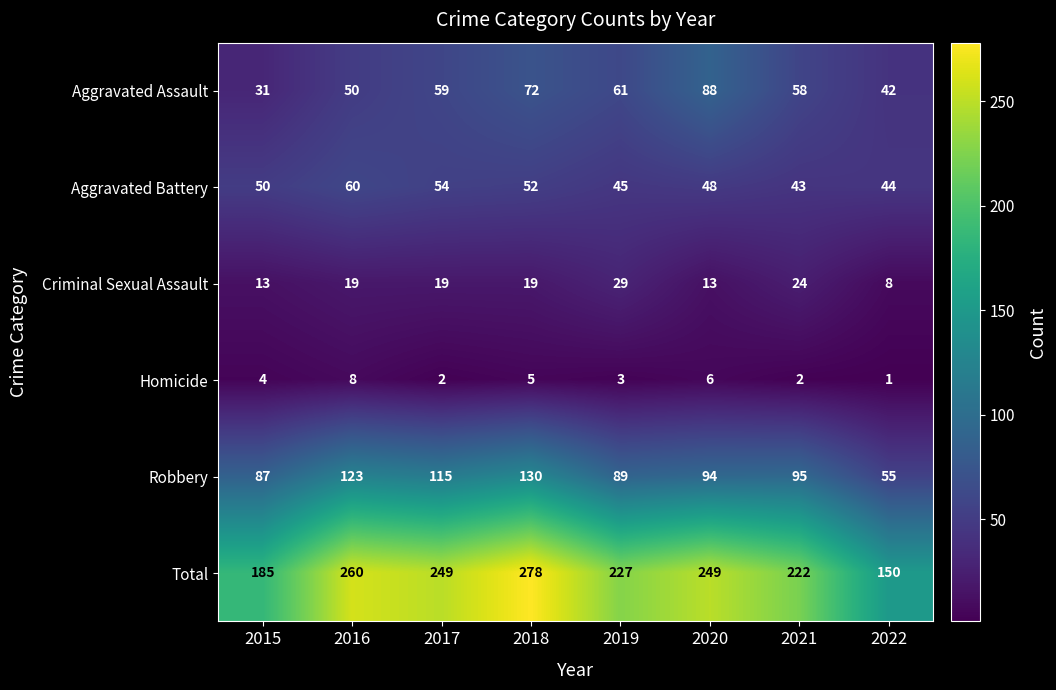

What is the sum of the Homicide values at 2022 and 2019?

4